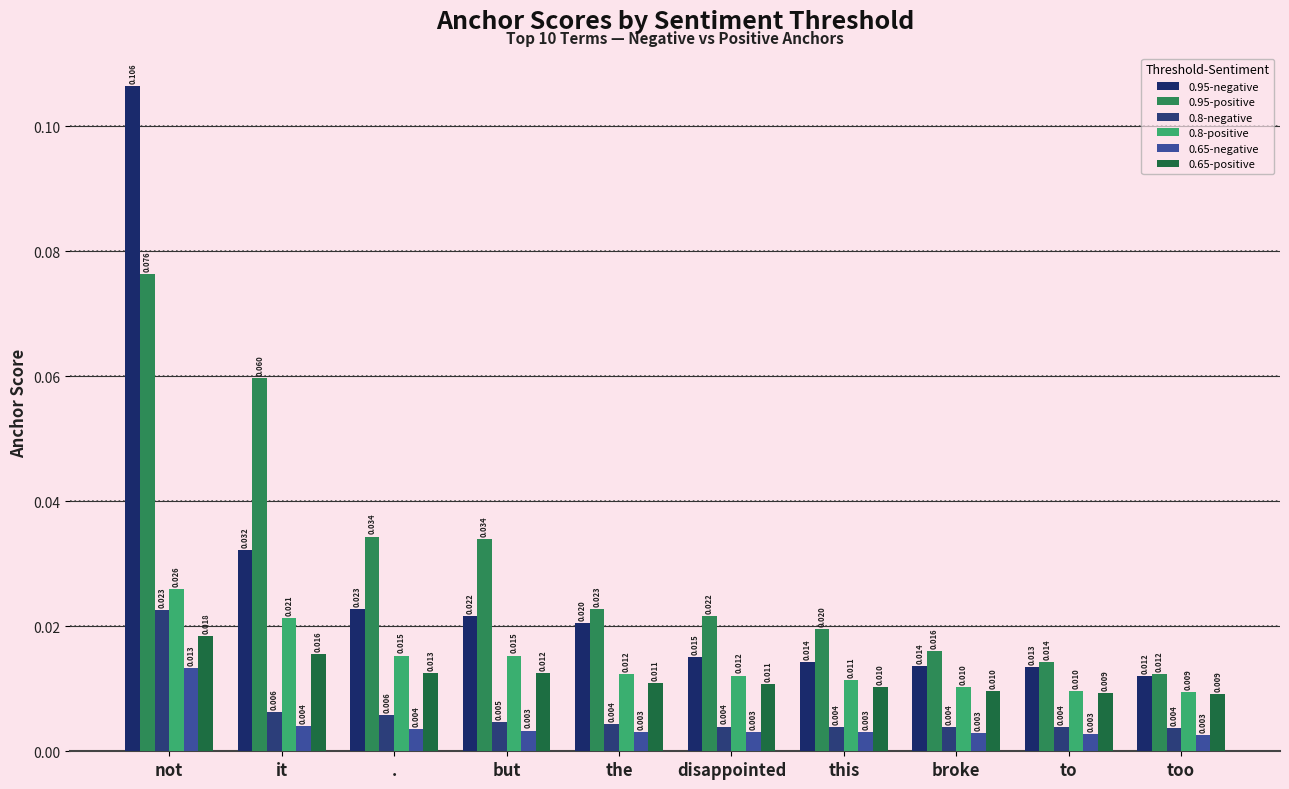

Does the chart contain stacked bars?

No